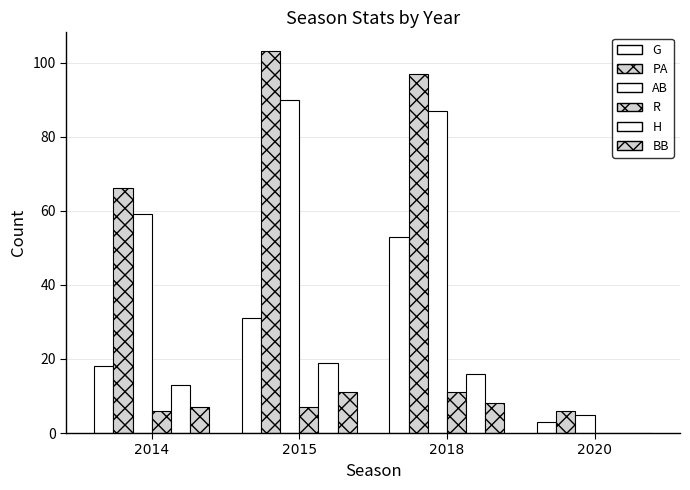

At which label does BB reach its minimum?

2020